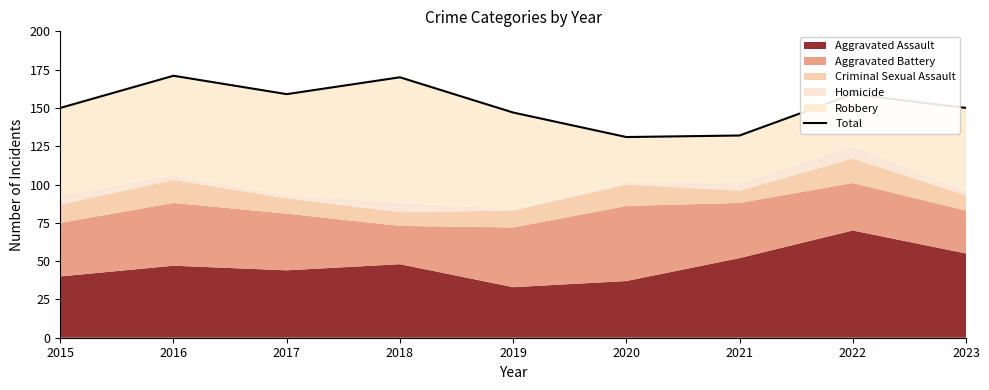

What is the difference between the values at 2021 and 2015?

18